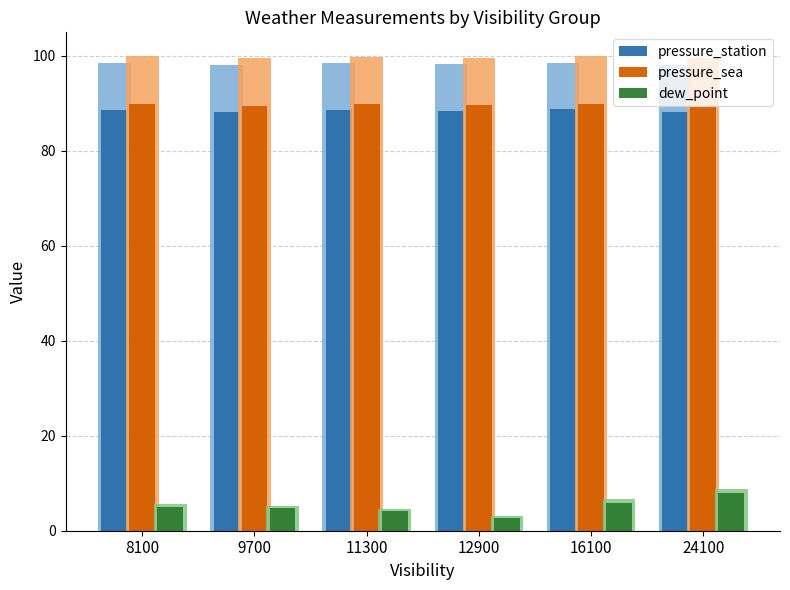

Which has a higher value, 12900 or 16100?

16100